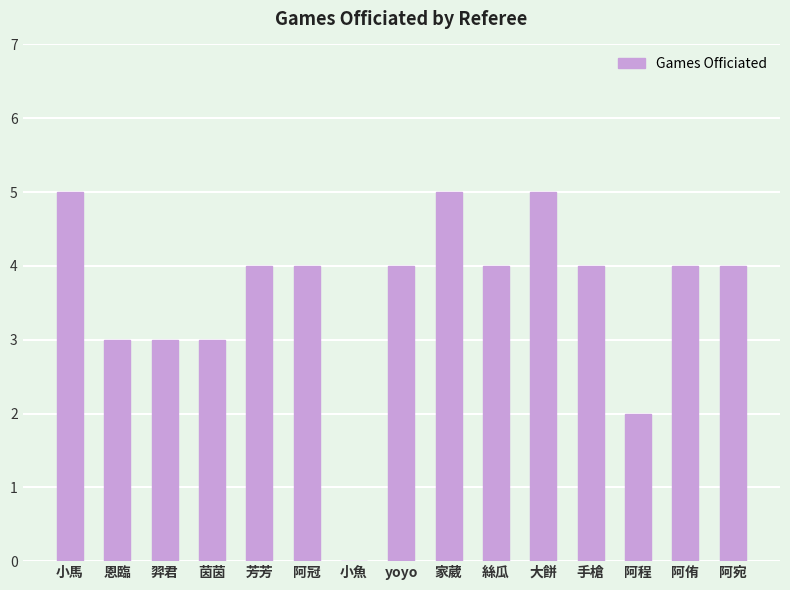

What is the change in value from 茵茵 to 手槍?

+1